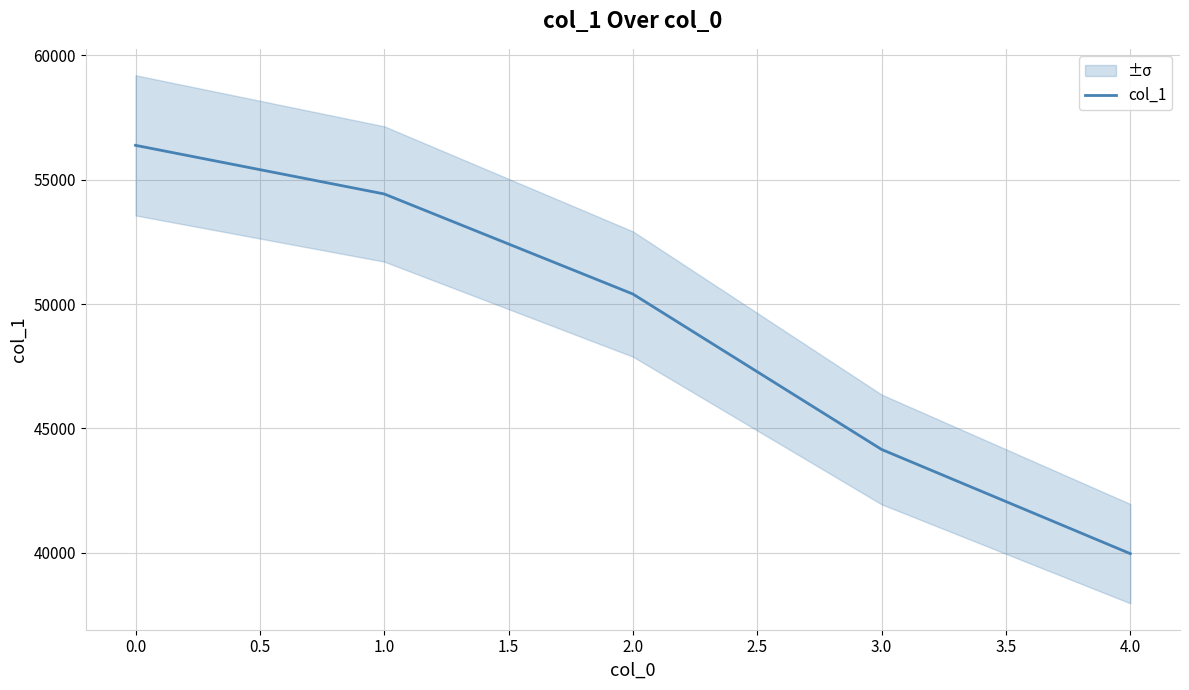

Rank the categories by col_1 value from lowest to highest.

4.0, 3.0, 2.0, 1.0, 0.0